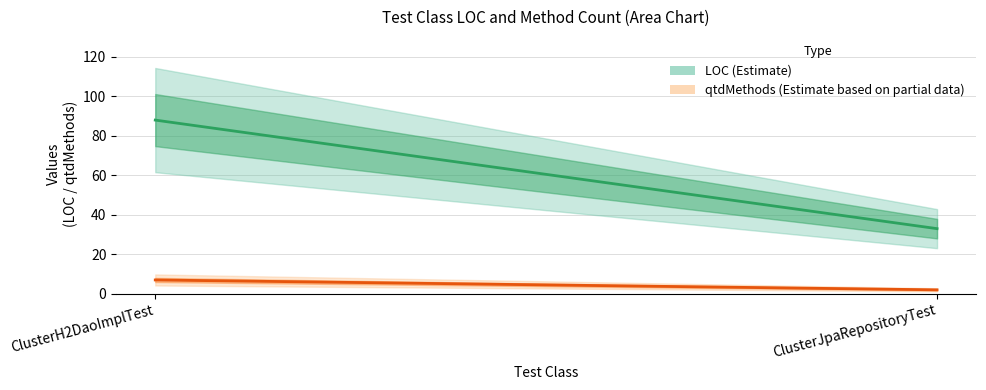

What is the average value of the LOC (Estimate) series?

60